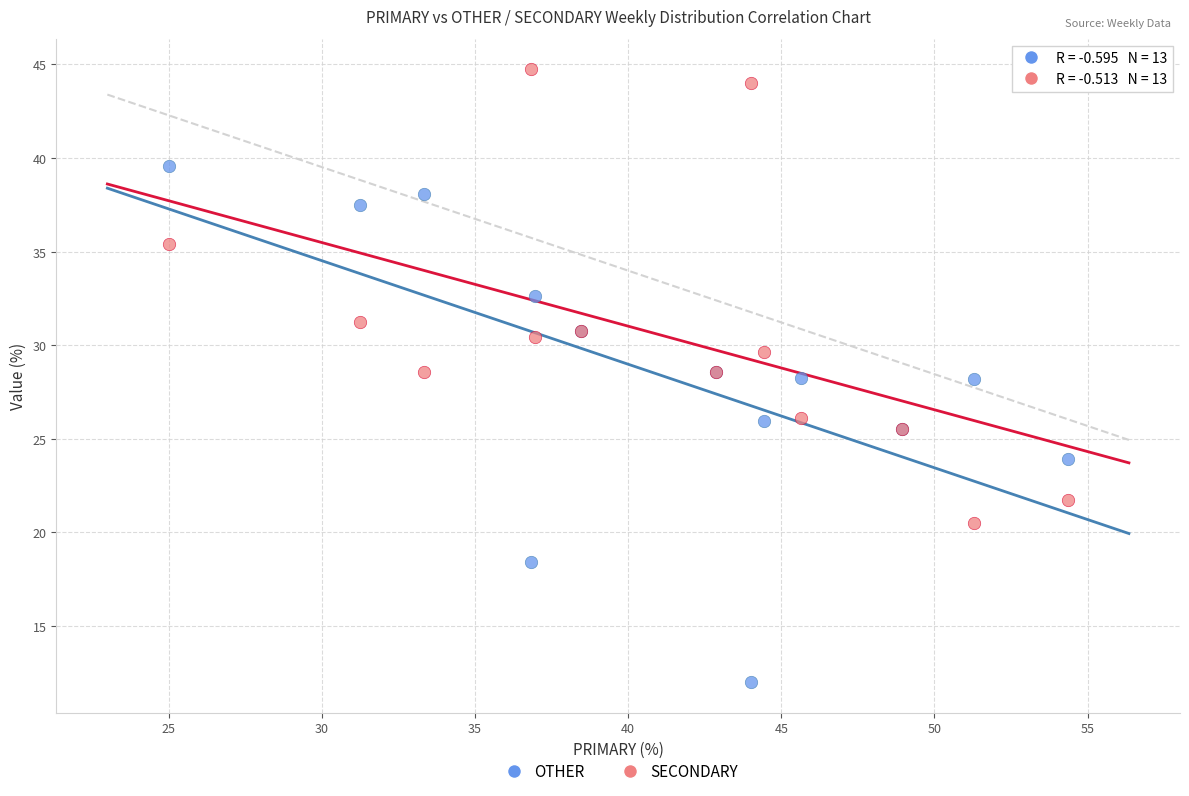

Which series has the largest Y range (max minus min)?

OTHER